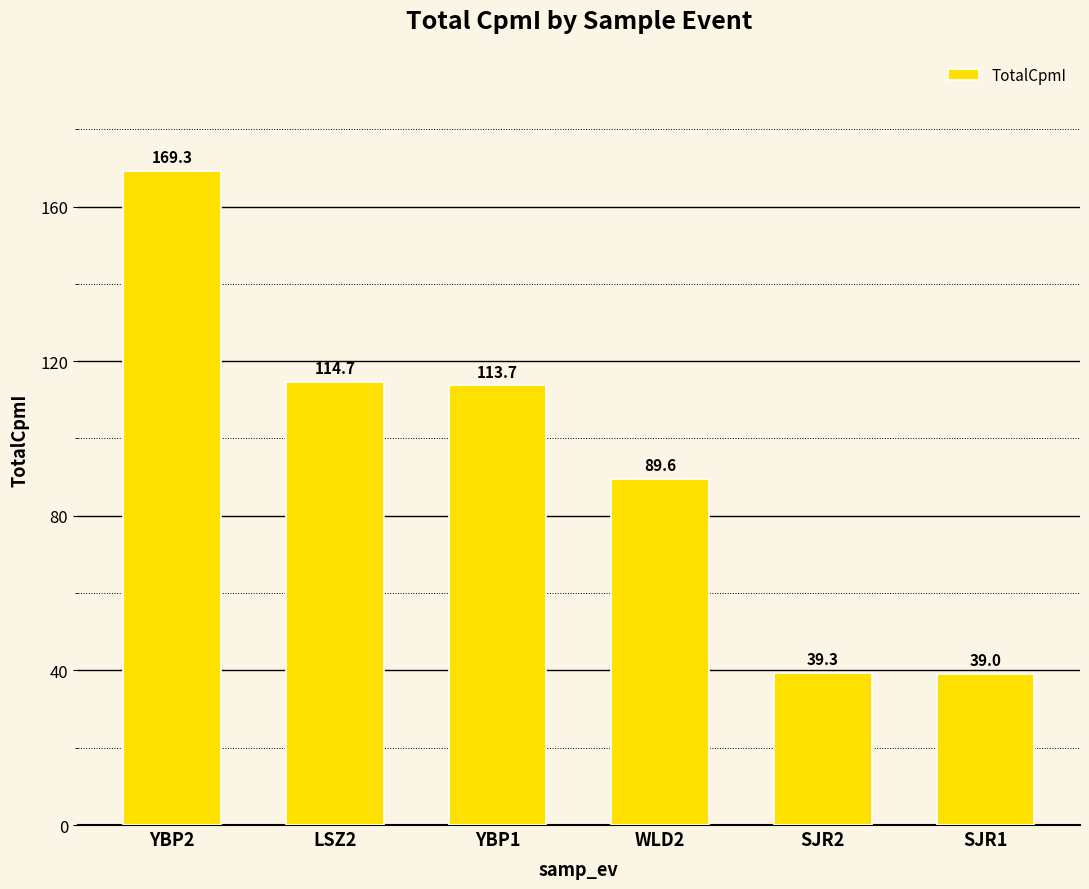

Are the bars horizontal?

No